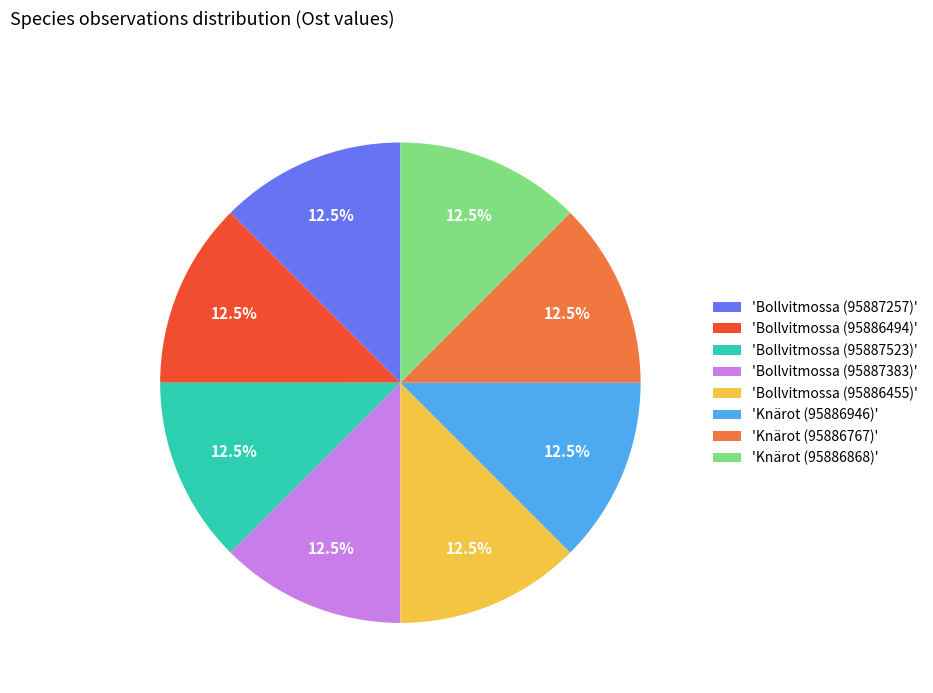

What is the ratio of the value at 'Bollvitmossa (95887383)' to the value at 'Bollvitmossa (95886494)'?

1.0